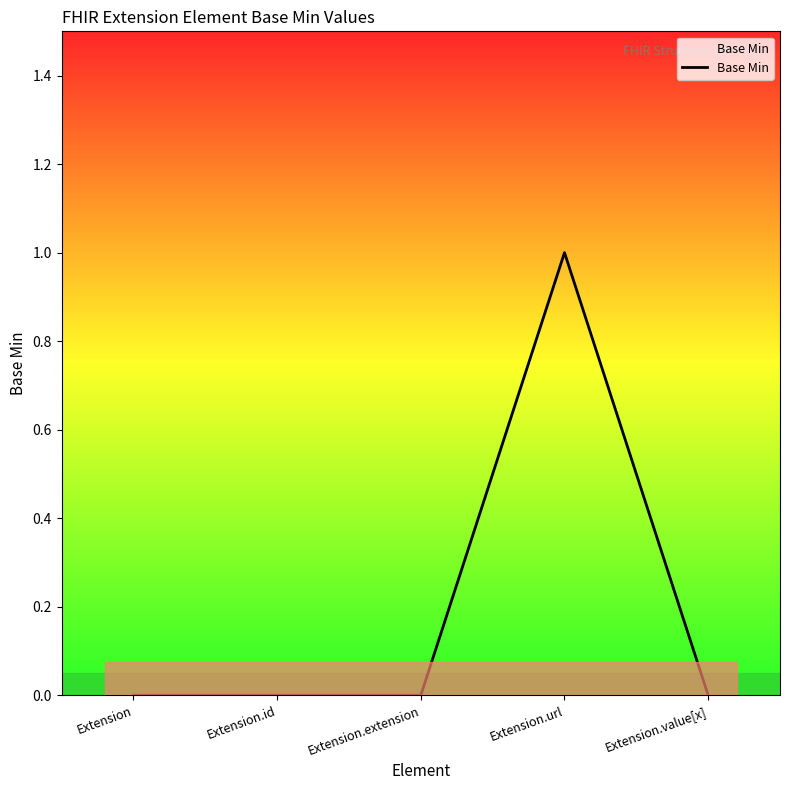

Which label corresponds to the largest value in the chart?

Extension.url